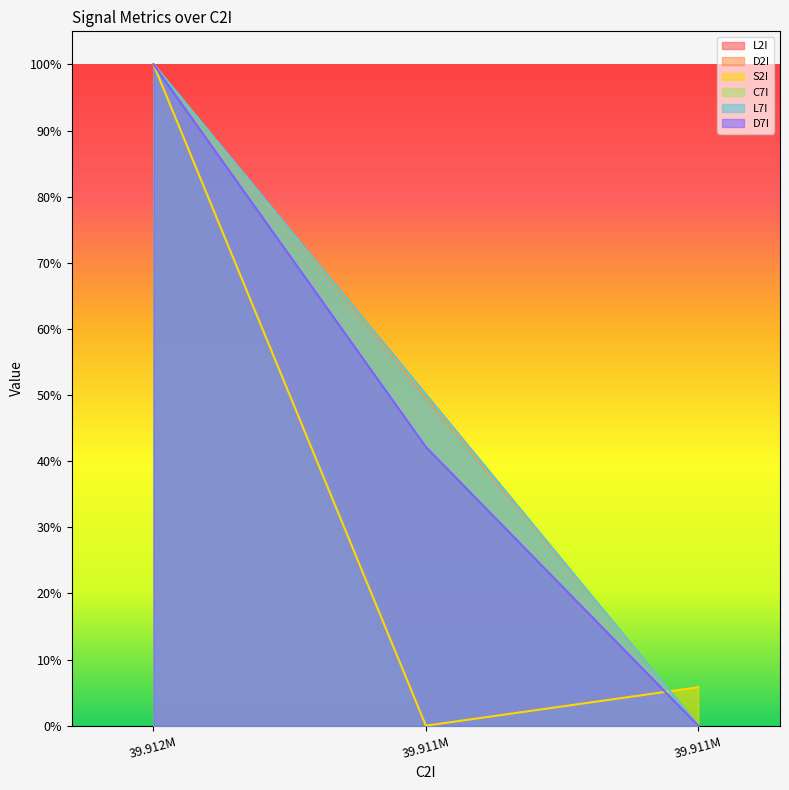

Between 39.912M and 39.911M, which series saw the biggest shift?

L2I